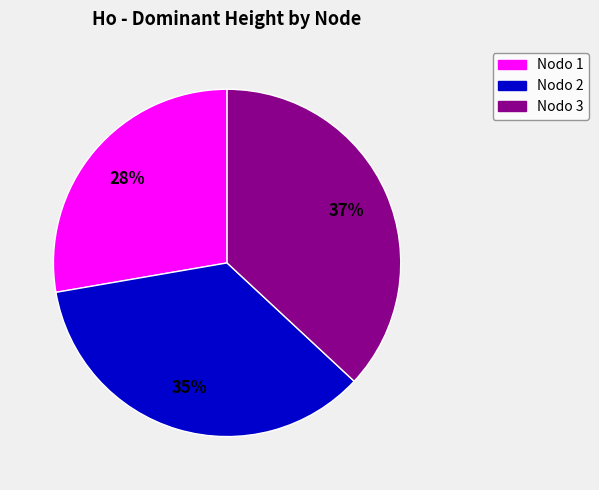

To the nearest percent, what is the difference between the largest and smallest slice percentages?

9%